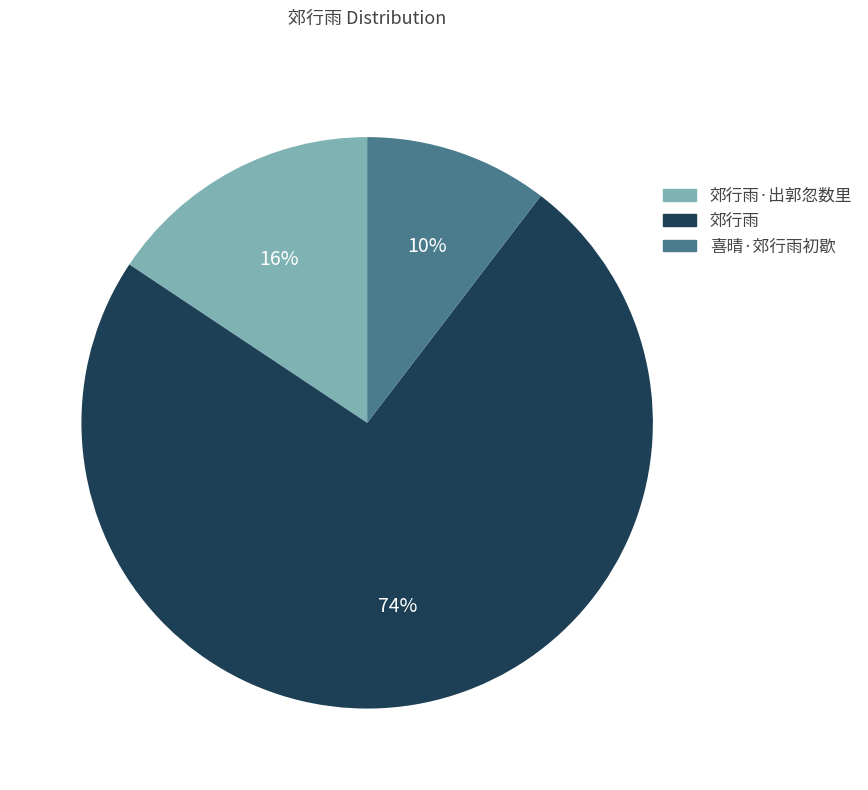

Which has a higher value, 郊行雨·出郭忽数里 or 郊行雨?

郊行雨